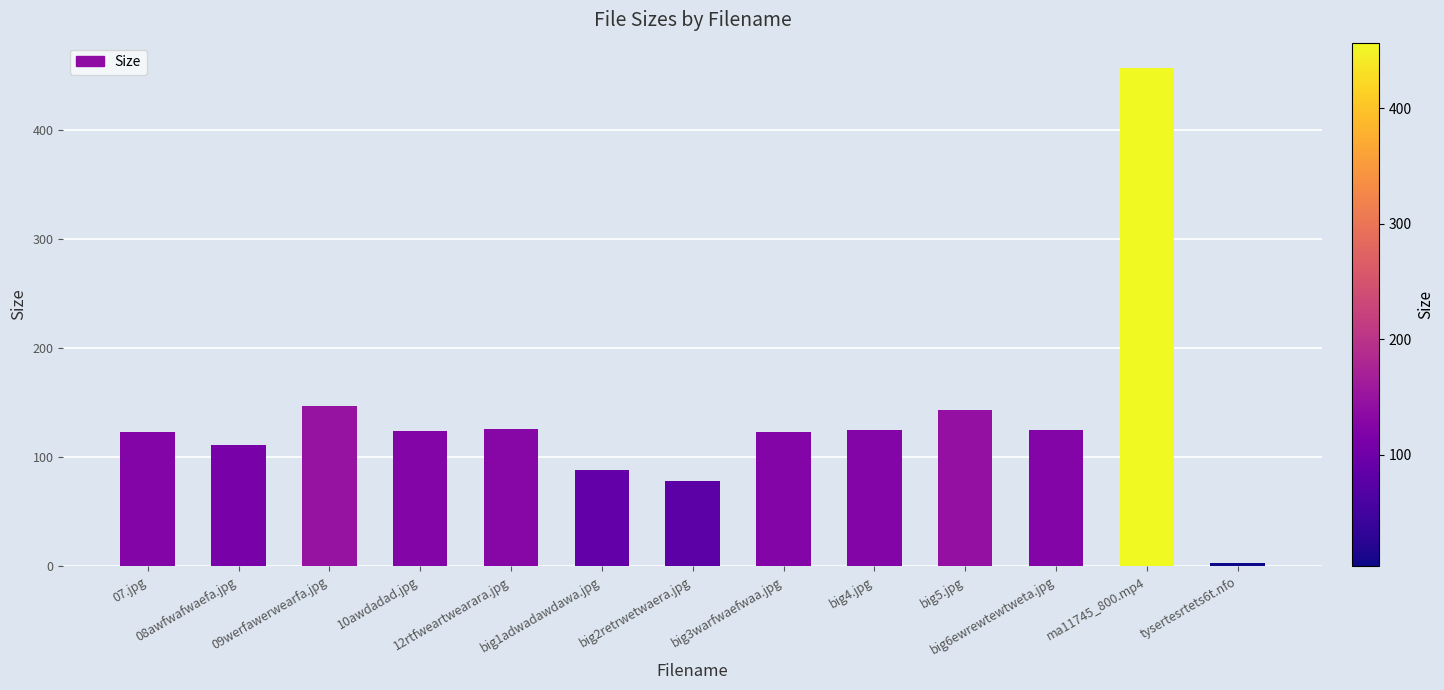

Which label corresponds to the largest value in the chart?

ma11745_800.mp4